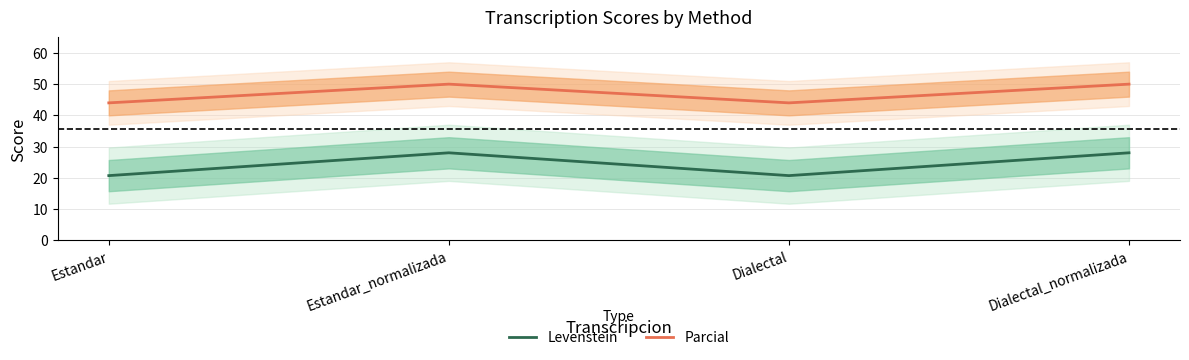

How many Parcial values are between 43 and 50?

4